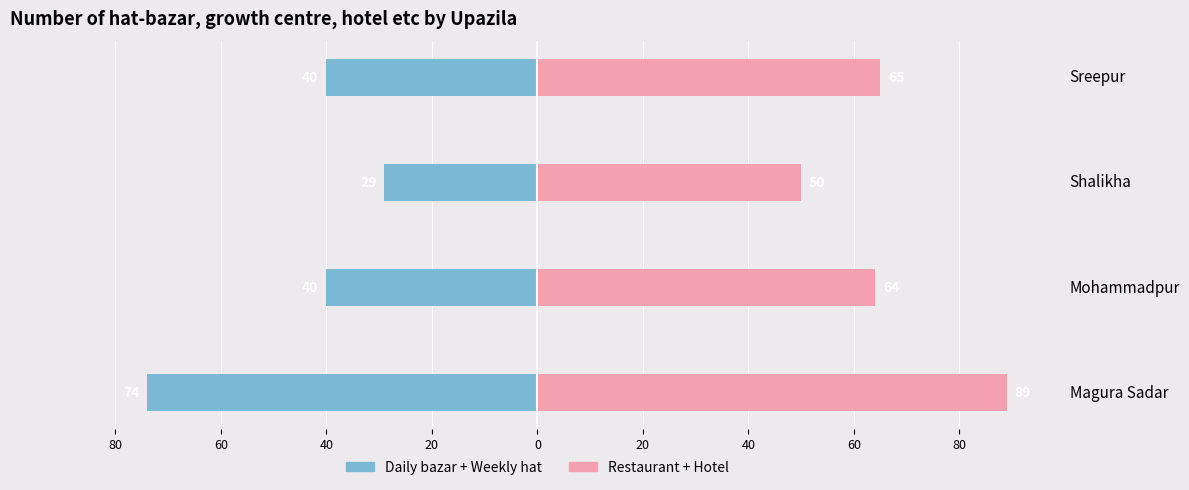

Between Magura Sadar and Sreepur, which series saw the biggest shift?

Daily bazar + Weekly hat